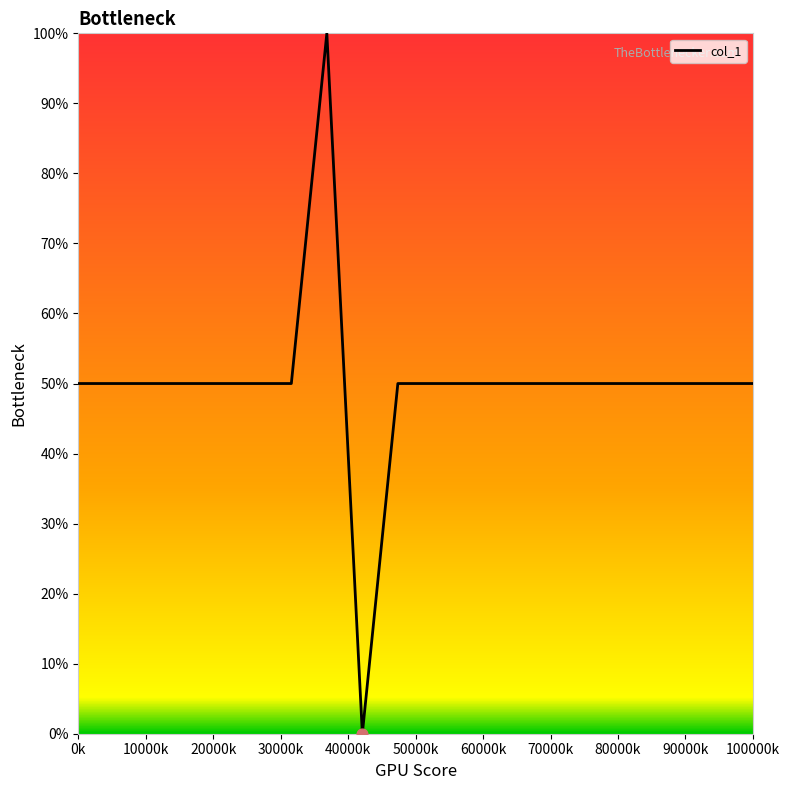

What is the difference between the maximum and minimum values?

100